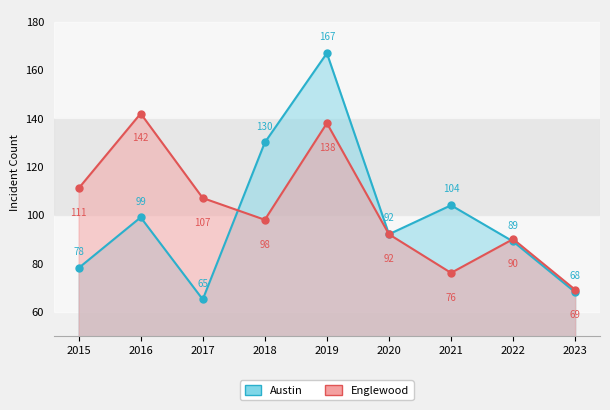

What are all the series names shown in the legend?

Austin, Englewood